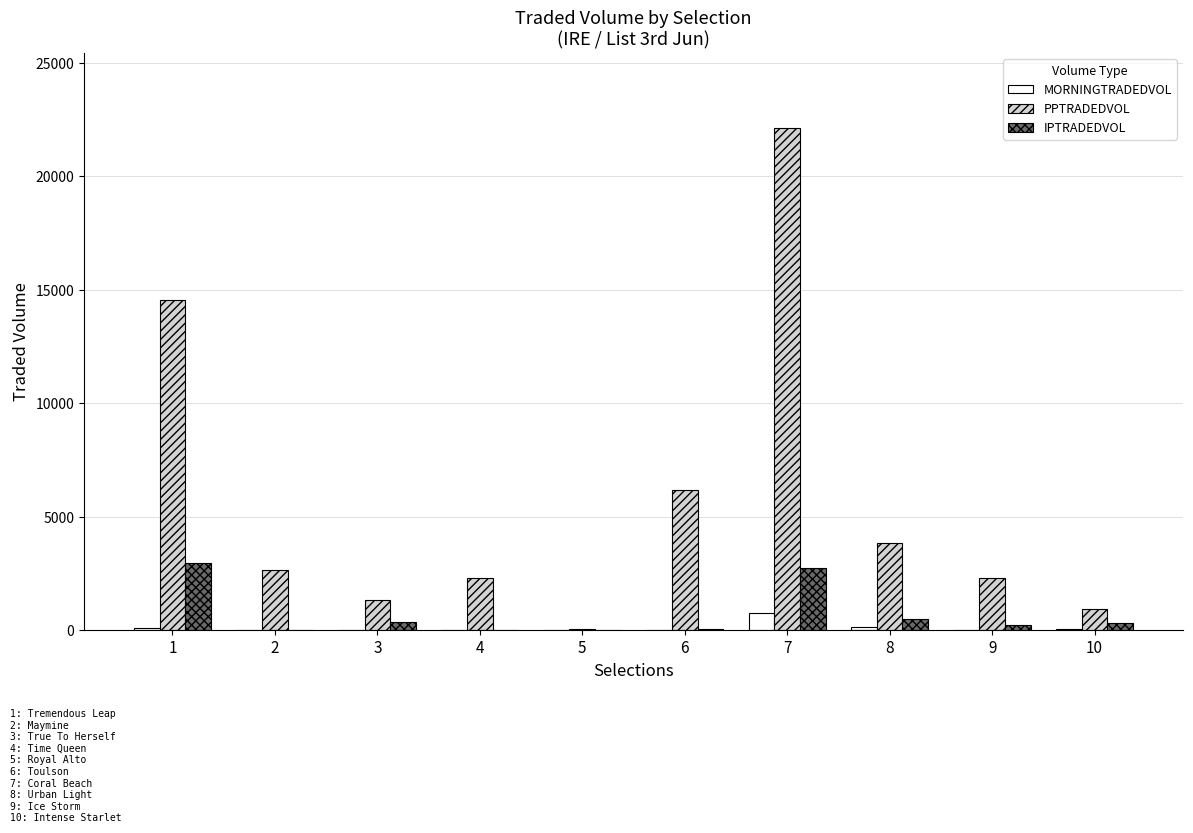

Are the bars horizontal?

No